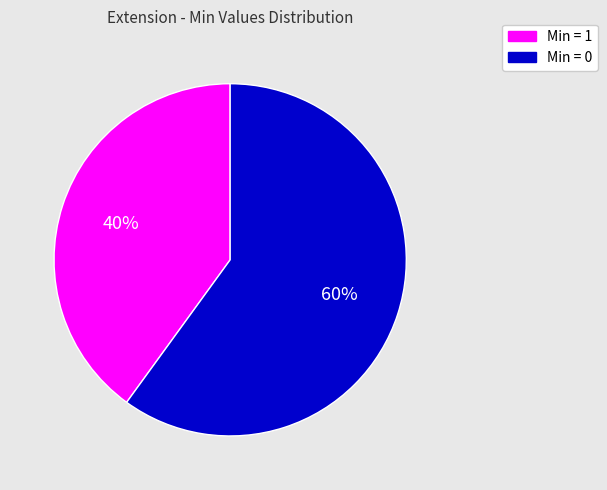

How many slices are in this pie chart?

2